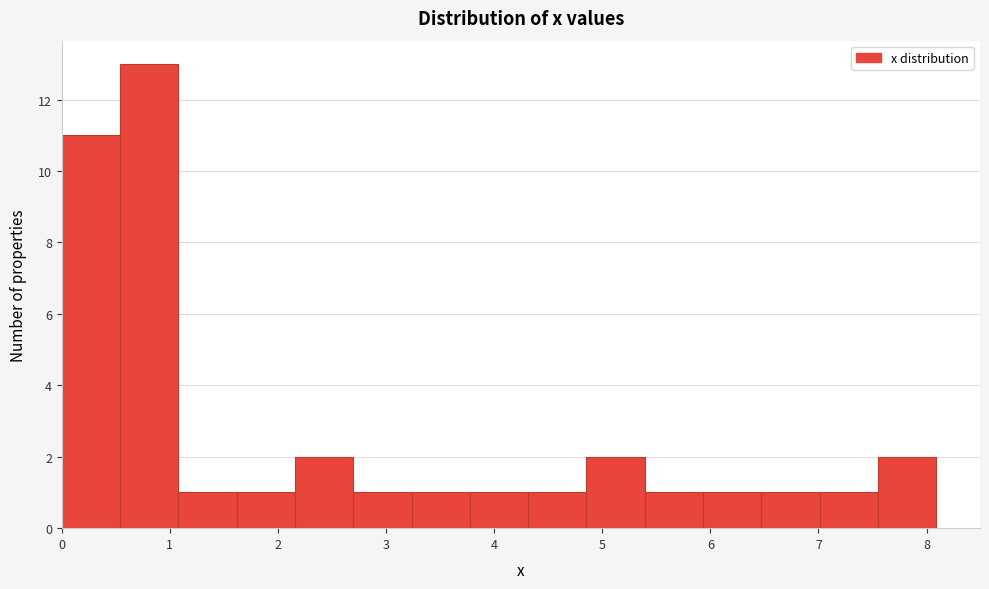

Reading left to right, list every bar in this chart as the range it spans on the x-axis followed by its height. Neither the bar edges nor the heights are printed on the chart, so give them approximately, as read against the axes.

0.0 to 0.5: 11
0.5 to 1.1: 13
1.1 to 1.6: 1
1.6 to 2.2: 1
2.2 to 2.7: 2
2.7 to 3.2: 1
3.2 to 3.8: 1
3.8 to 4.3: 1
4.3 to 4.9: 1
4.9 to 5.4: 2
5.4 to 5.9: 1
5.9 to 6.5: 1
6.5 to 7.0: 1
7.0 to 7.6: 1
7.6 to 8.1: 2